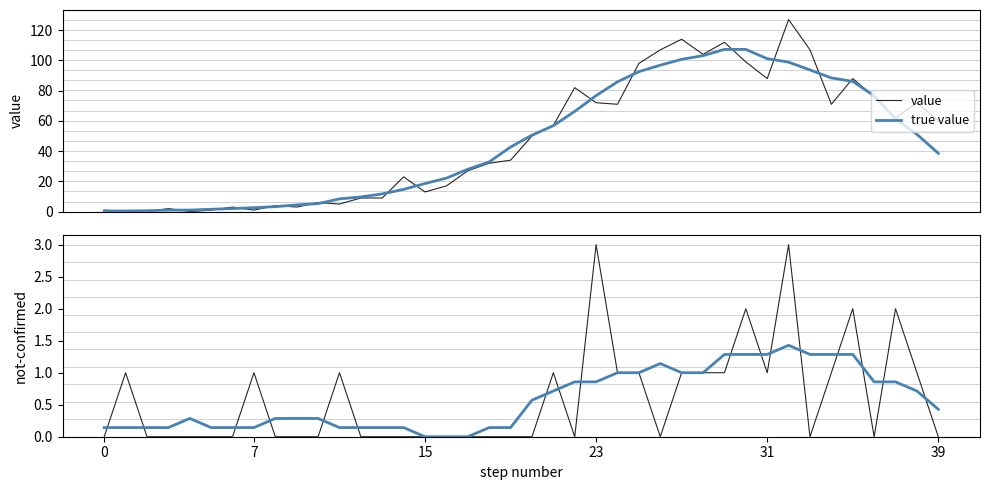

What is the average value of the value series?

47.7